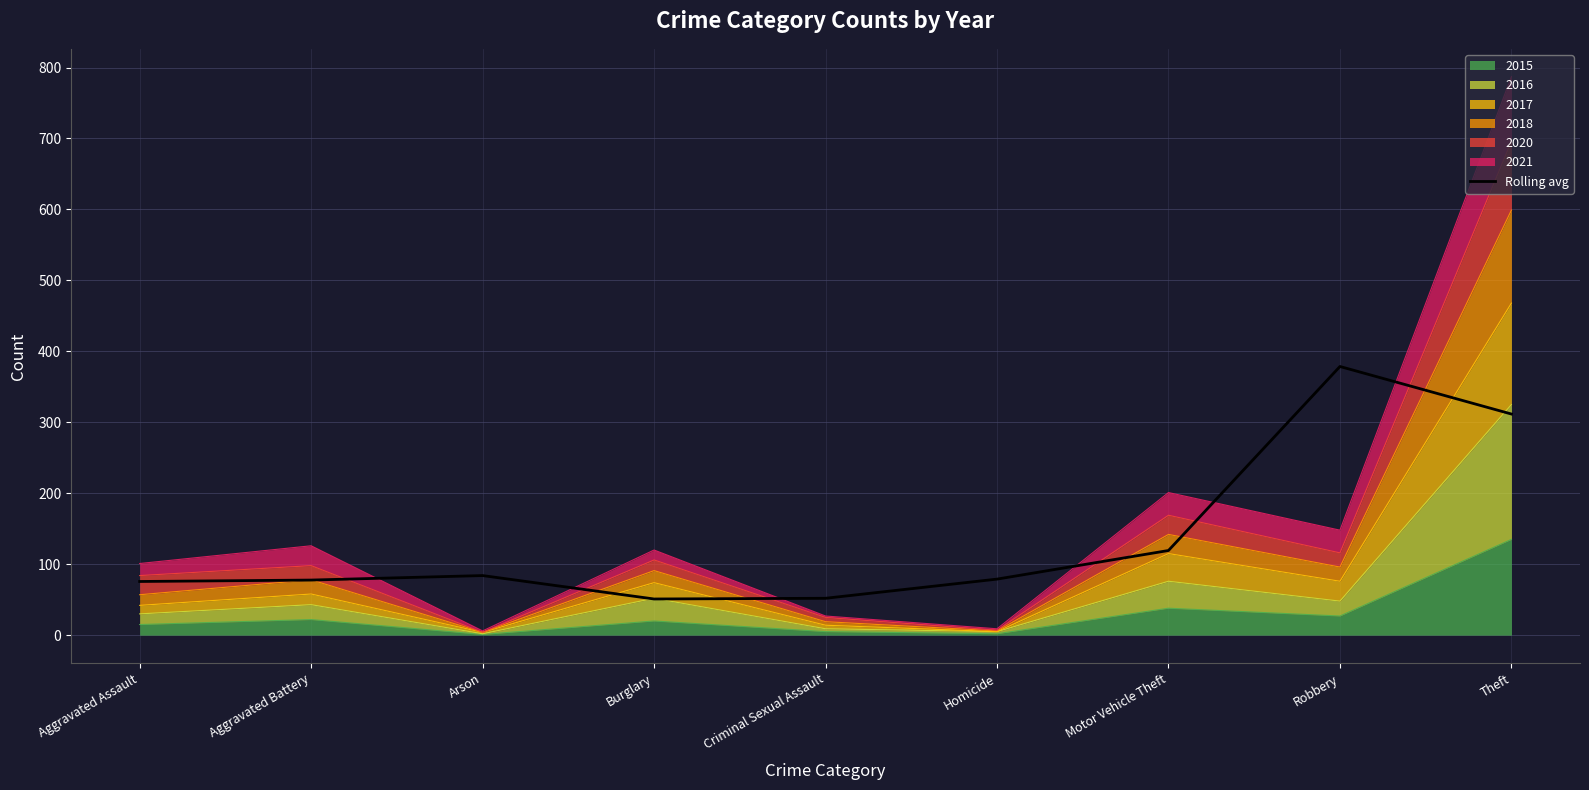

What is the maximum value shown in the chart?

378.7